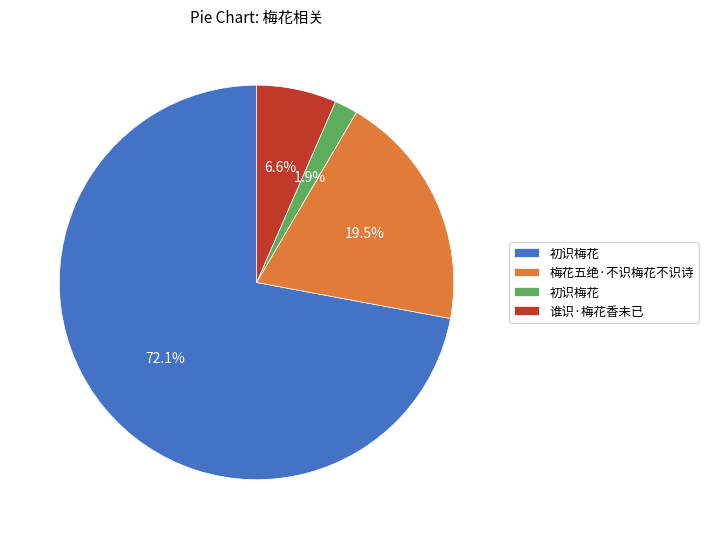

Is there any slice that represents more than half of the pie?

Yes